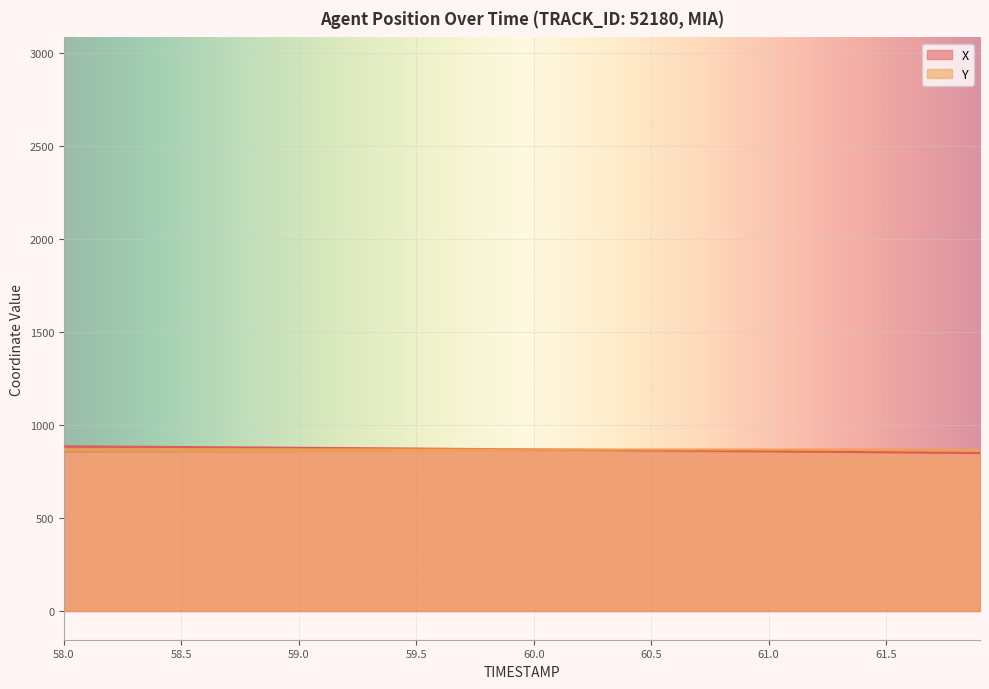

Reading left to right, transcribe all the data shown in this chart.

X: 58.0=885.7	58.1=885.0	58.2=884.3	58.3=883.5	58.4=882.8	58.5=882.0	58.6=881.2	58.7=880.4	58.8=879.6	58.9=878.8	59.0=878.0	59.1=877.2	59.2=876.3	59.3=875.5	59.4=874.6	59.5=873.7	59.6=872.8	59.7=871.9	59.8=871.0	59.9=870.1	60.0=869.2	60.1=868.2	60.2=867.2	60.3=866.3	60.4=865.3	60.5=864.3	60.6=863.3	60.7=862.3	60.8=861.3	60.9=860.2	61.0=859.2	61.1=858.1	61.2=857.1	61.3=856.0	61.4=854.9	61.5=853.9	61.6=852.8	61.7=851.7	61.8=850.6	61.9=849.5
Y: 58.0=869.6	58.1=869.5	58.2=869.5	58.3=869.5	58.4=869.4	58.5=869.4	58.6=869.4	58.7=869.3	58.8=869.3	58.9=869.3	59.0=869.2	59.1=869.2	59.2=869.1	59.3=869.1	59.4=869.1	59.5=869.0	59.6=869.0	59.7=869.0	59.8=868.9	59.9=868.9	60.0=868.9	60.1=868.8	60.2=868.8	60.3=868.8	60.4=868.7	60.5=868.7	60.6=868.7	60.7=868.6	60.8=868.6	60.9=868.6	61.0=868.5	61.1=868.5	61.2=868.5	61.3=868.4	61.4=868.4	61.5=868.4	61.6=868.3	61.7=868.3	61.8=868.2	61.9=868.2